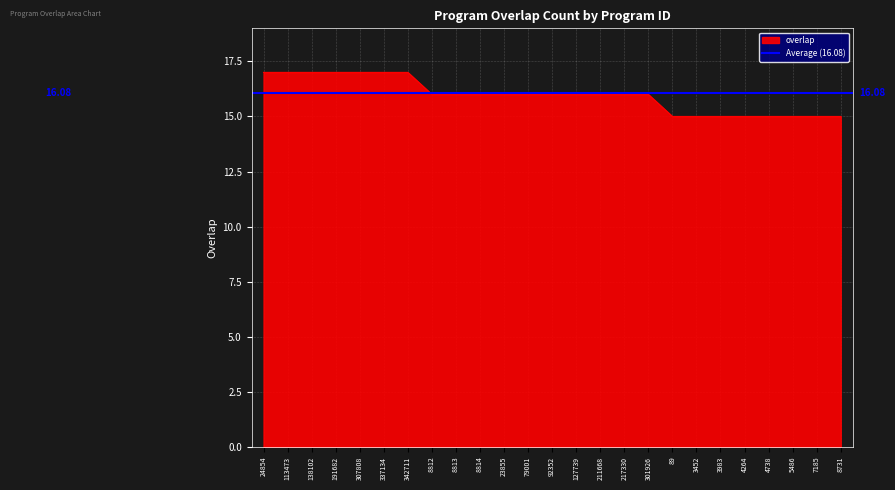

Rank the categories by value from highest to lowest.

24854, 113473, 138102, 191682, 307808, 337134, 342711, 8812, 8813, 8814, 23855, 79001, 92352, 127739, 211668, 217330, 301926, 89, 3452, 3983, 4264, 4738, 5486, 7185, 8731